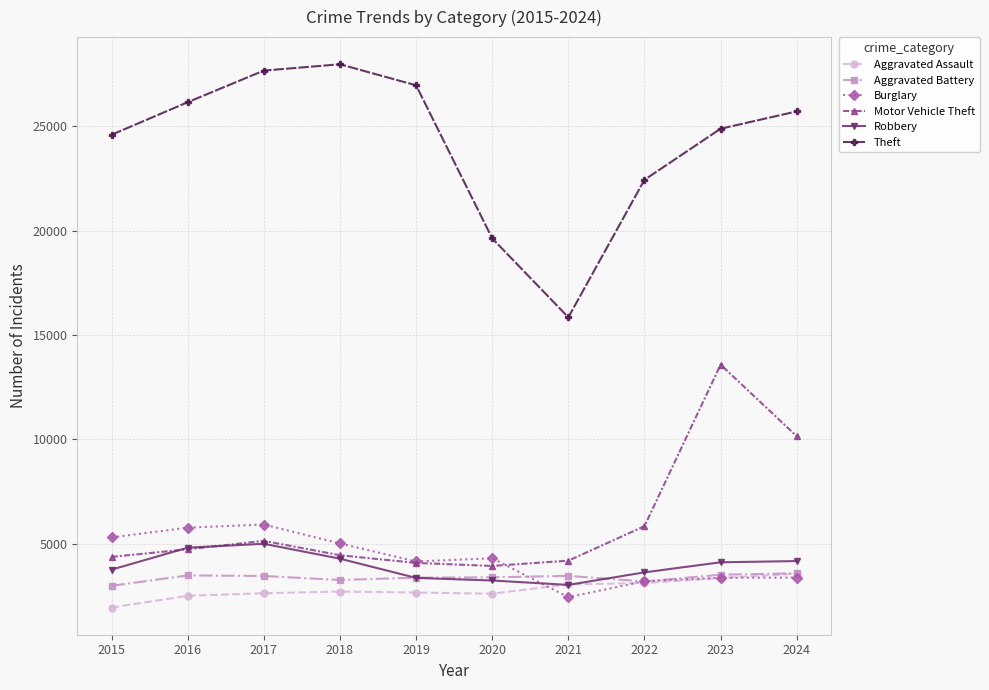

Read the Motor Vehicle Theft value at 2019.

4088